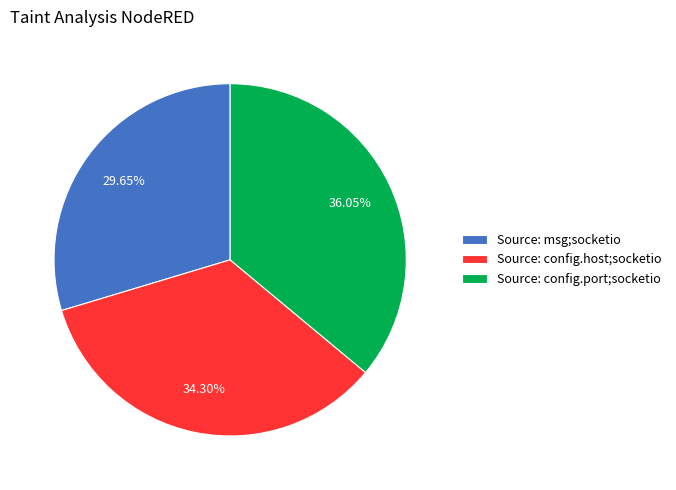

How many slices are in this pie chart?

3